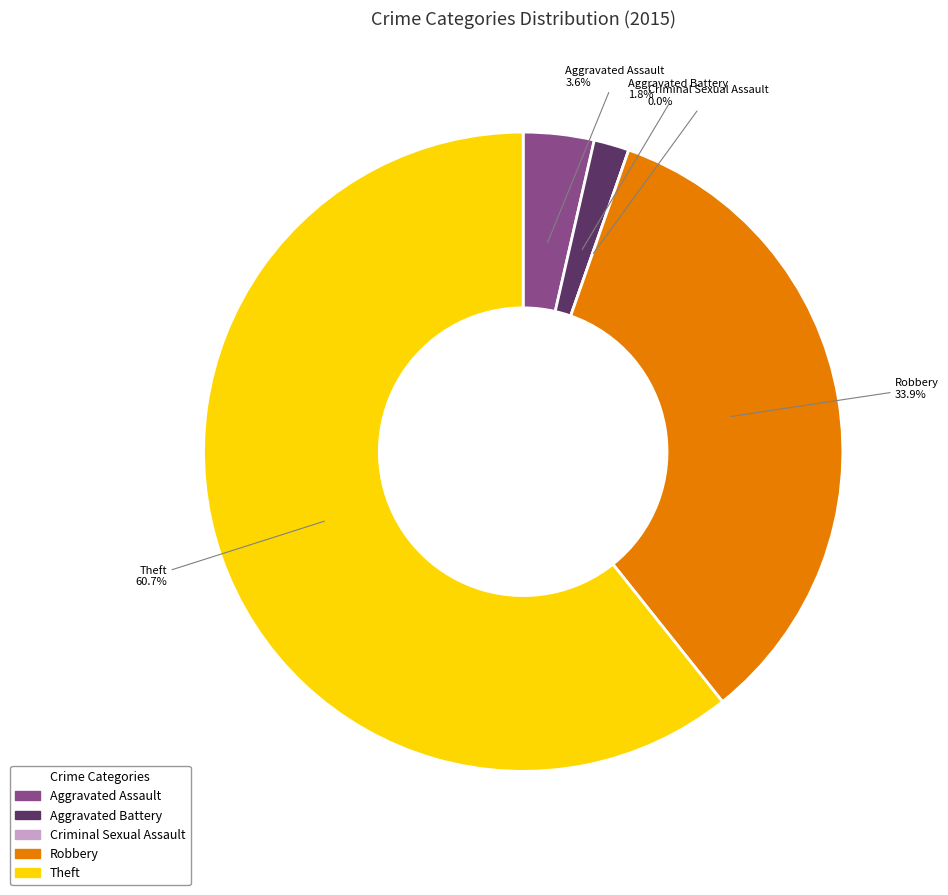

To the nearest percent, what is the combined percentage of Robbery and Aggravated Battery?

36%